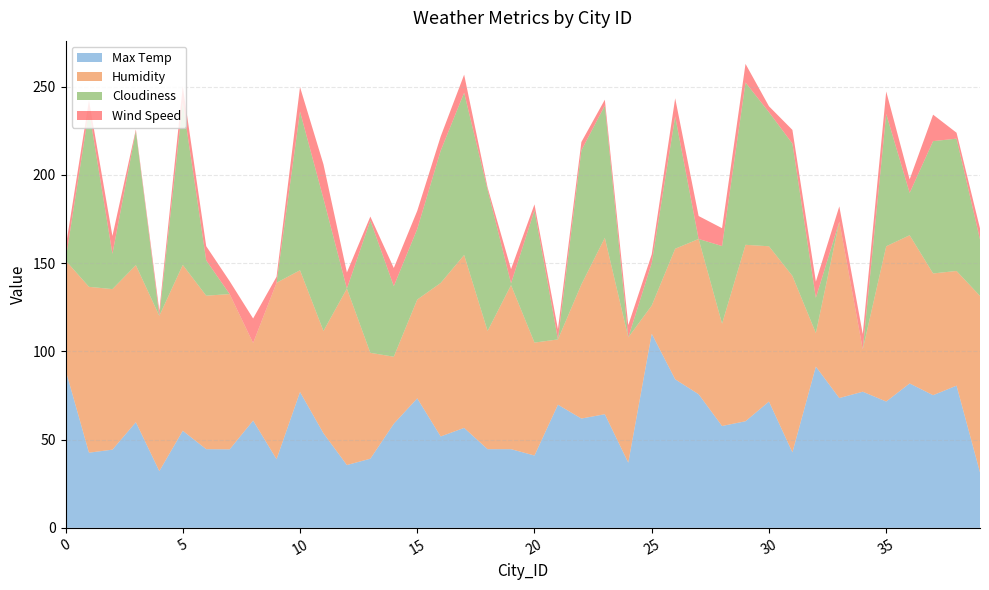

Reading right to left, extract all data points from this chart.

Max Temp: 31.4	80.6	75.2	81.8	71.6	77.2	73.6	91.4	42.8	71.6	60.4	57.7	75.7	84.2	110.0	36.9	64.4	62.0	69.8	41.0	44.6	44.6	56.6	51.8	73.4	59.0	39.2	35.6	53.6	77.0	38.9	60.8	44.5	44.6	55.0	32.2	59.9	44.3	42.6	89.6
Humidity: 100.0	65.0	69.0	84.0	88.0	24.0	100.0	19.0	100.0	88.0	100.0	58.0	88.0	74.0	16.0	71.0	100.0	76.0	37.0	64.0	93.0	67.0	98.0	87.0	56.0	38.0	60.0	100.0	58.0	69.0	100.0	44.0	88.0	87.0	94.0	88.0	89.0	91.0	94.0	62.0
Cloudiness: 32.0	75.0	75.0	24.0	75.0	0.0	0.0	20.0	75.0	76.0	92.0	44.0	0.0	75.0	24.0	0.0	75.0	76.0	0.0	75.0	1.0	80.0	92.0	75.0	40.0	40.0	75.0	0.0	75.0	90.0	0.0	0.0	0.0	20.0	92.0	0.0	76.0	20.0	100.0	0.0
Wind Speed: 6.3	3.4	15.0	7.7	12.8	8.7	8.7	9.2	7.8	3.4	10.6	10.1	13.0	10.3	5.0	7.0	3.3	4.7	5.8	3.4	8.1	1.4	10.2	8.1	10.3	10.3	2.2	9.2	19.5	13.9	3.4	13.9	7.3	8.1	9.3	3.0	0.9	10.1	5.6	6.9